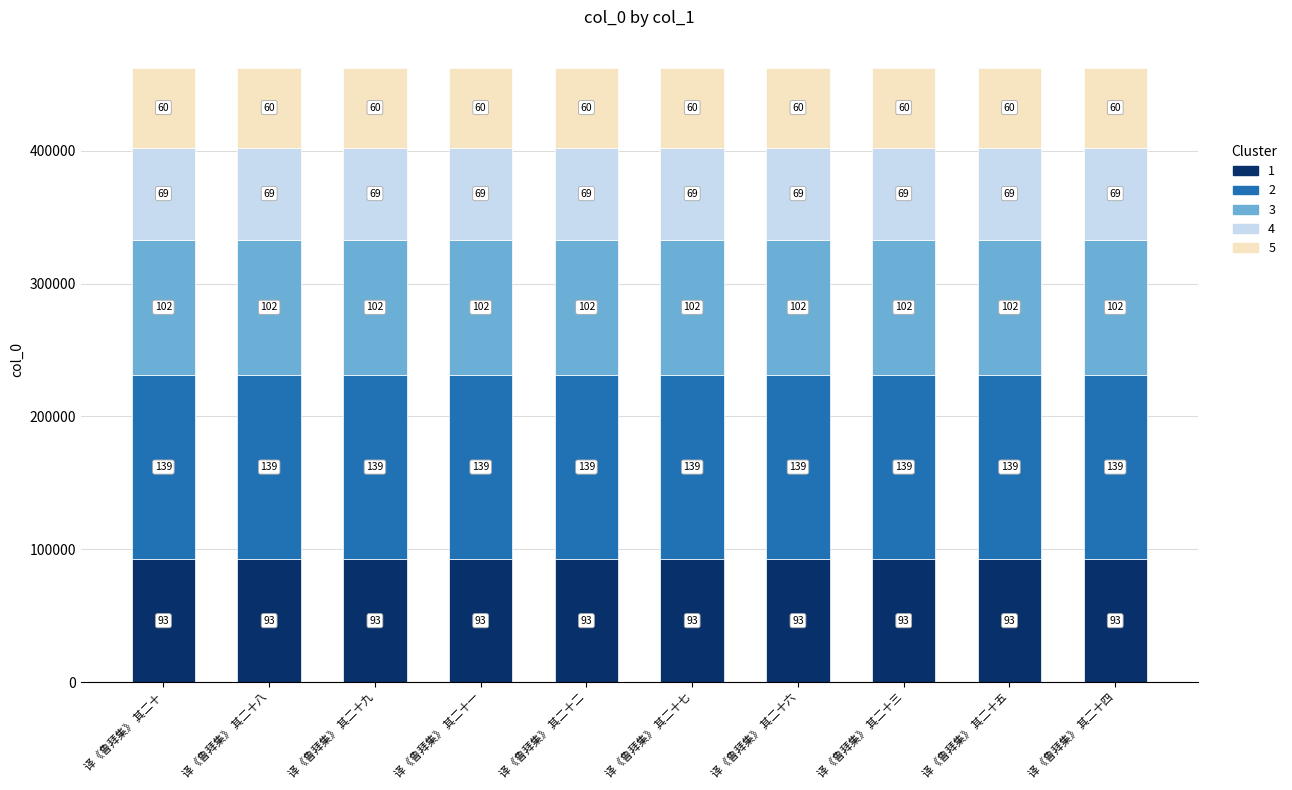

Does the chart contain any negative values?

No